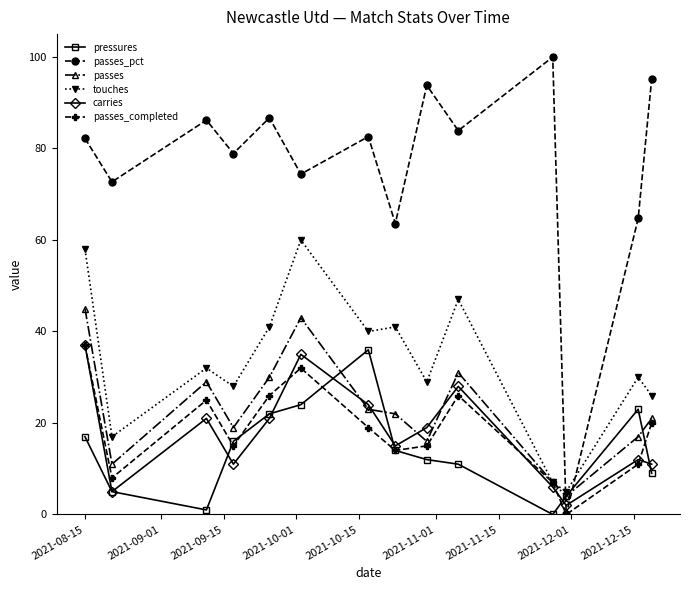

What is the value of the passes_pct point at the 11th from the left?

100.0